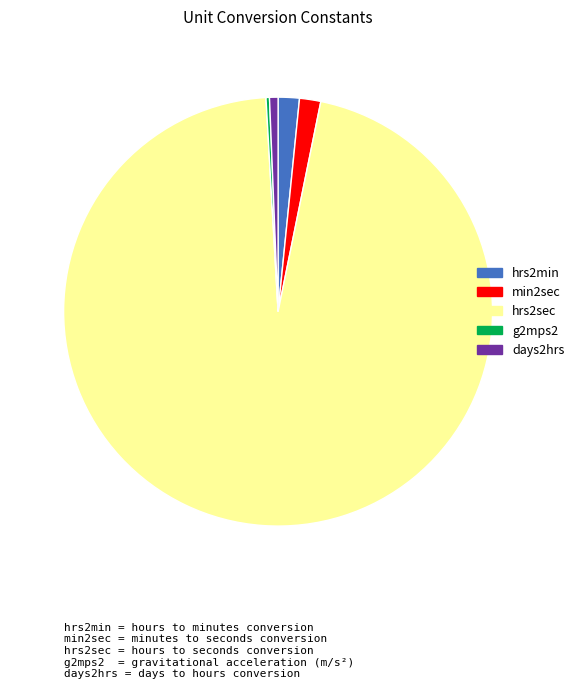

Which category has the biggest portion of the pie?

hrs2sec